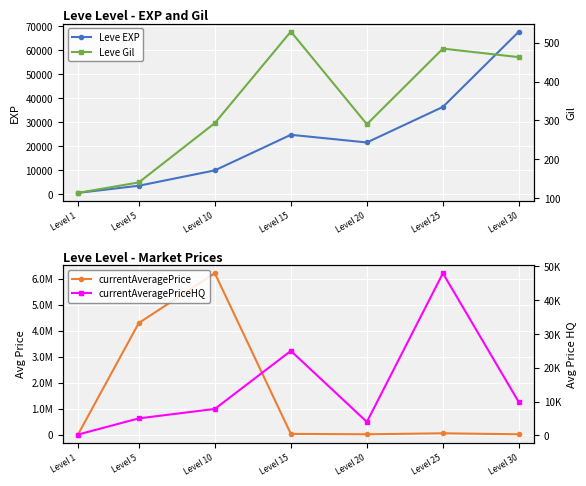

What is the value of the currentAveragePrice point at the 5th from the left?

10002.3